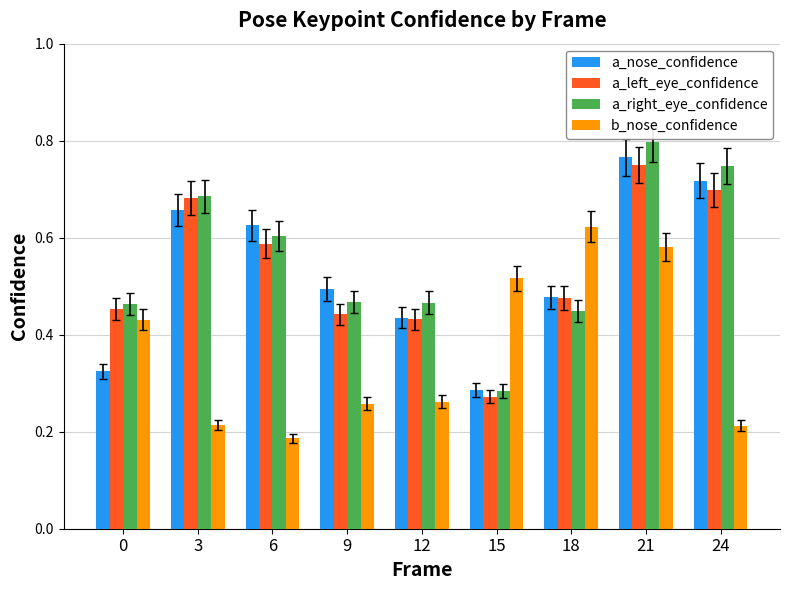

Which series has the largest range (max minus min)?

a_right_eye_confidence